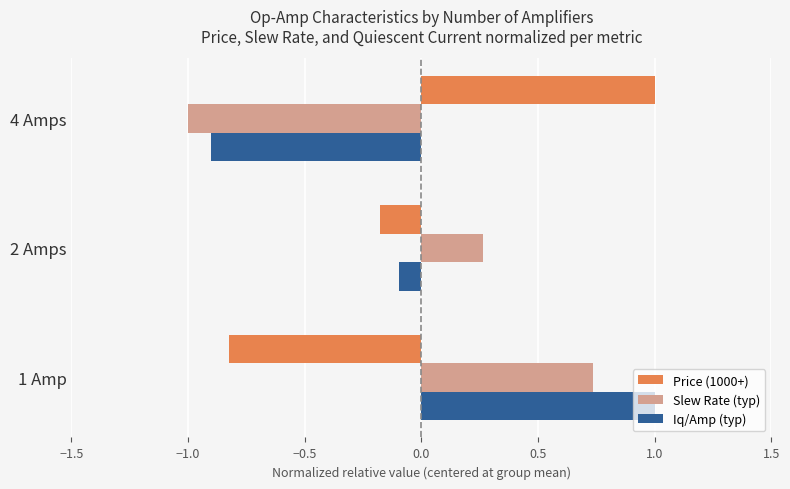

Which category has the lowest value across all series?

4 Amps